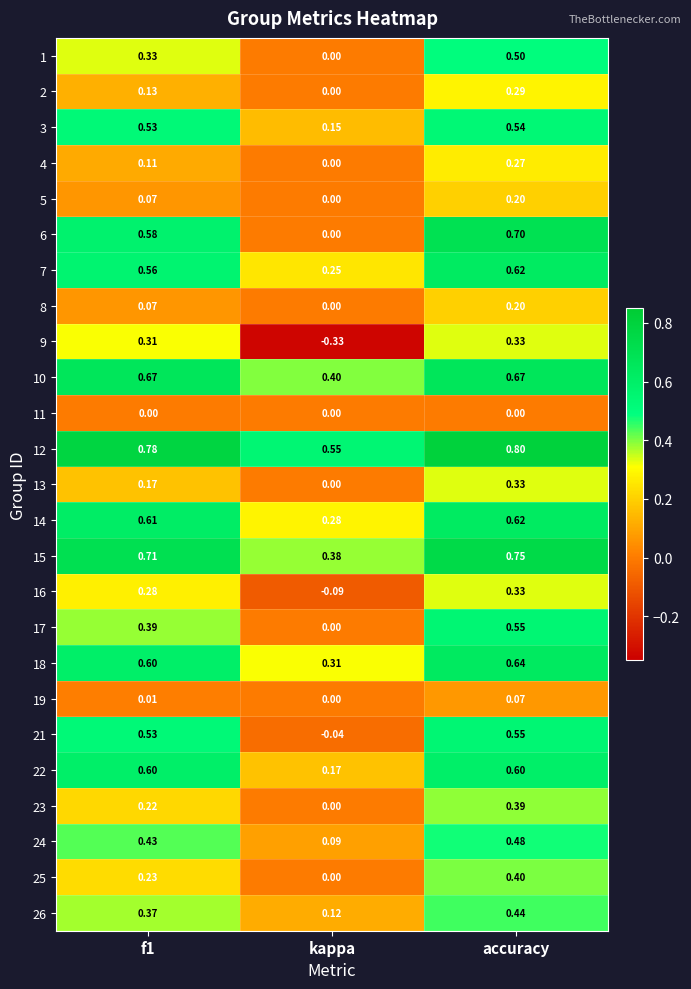

Is the value of 17 at accuracy greater than the value of 25 at accuracy?

Yes